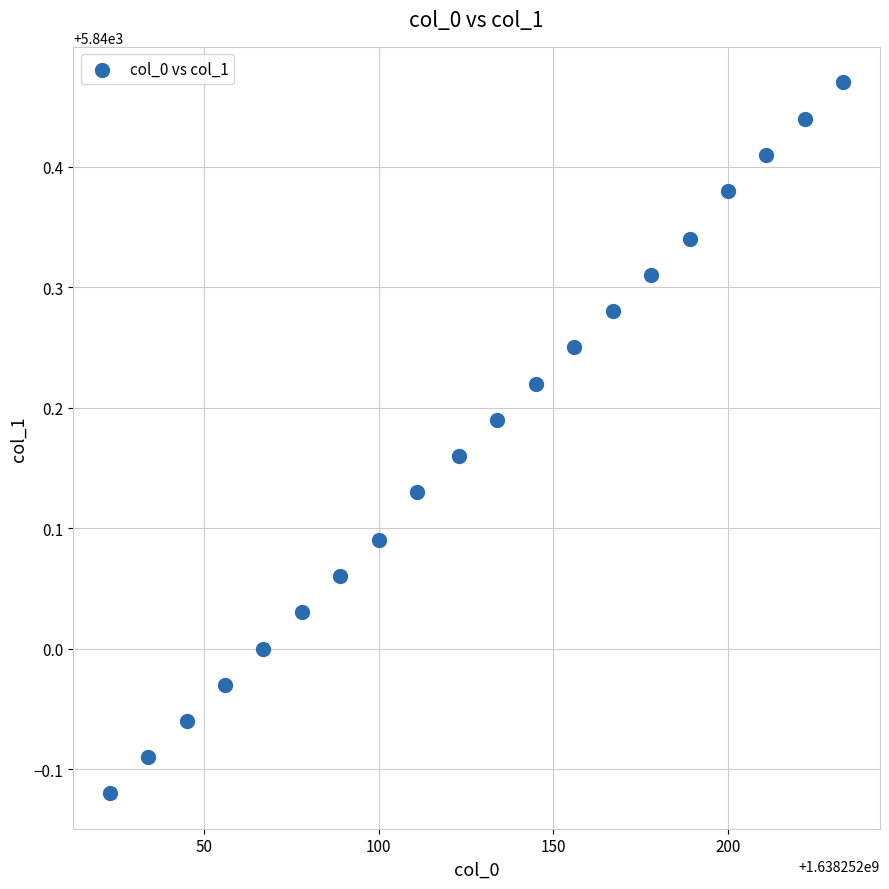

What is the range of Y values (max minus min)?

0.6